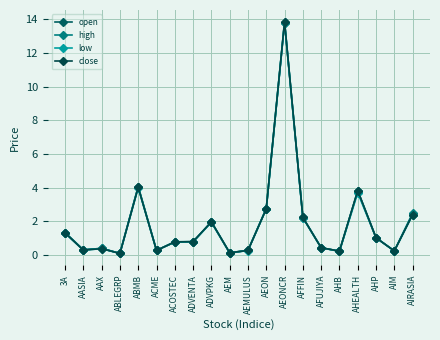

What is the value of the low point at the 10th from the left?

0.1